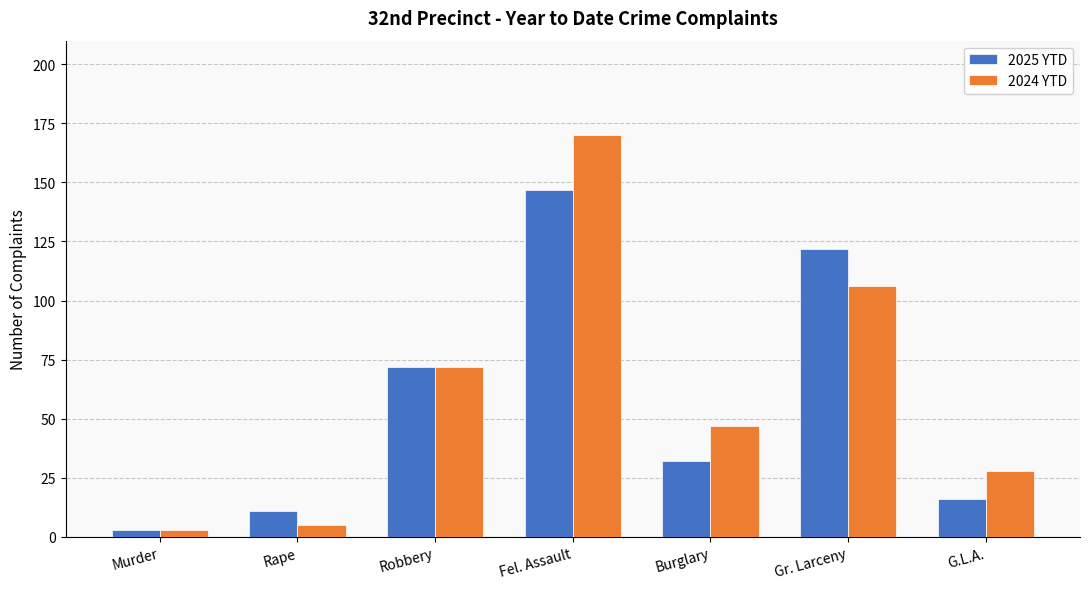

What is the difference between the second highest and minimum values in the 2024 YTD series?

103